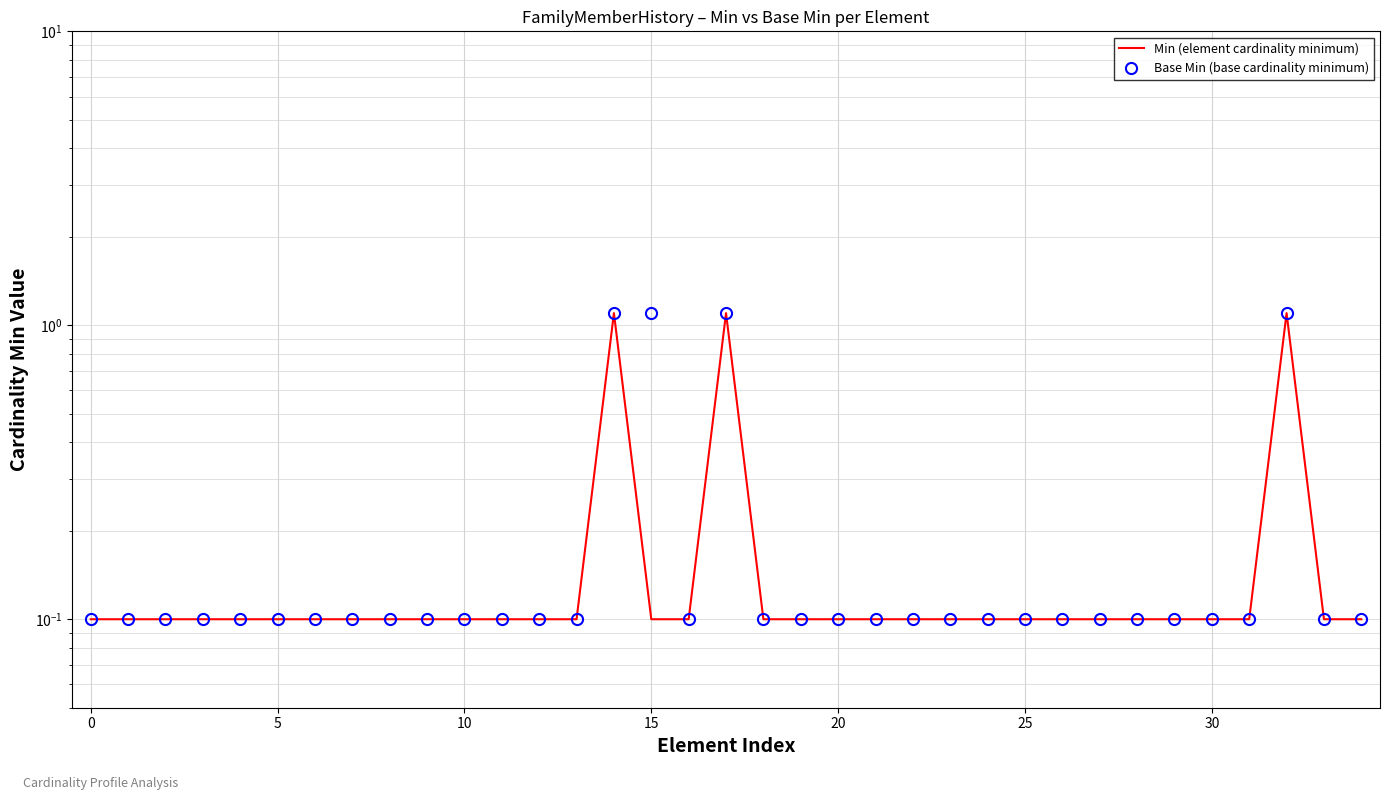

The Min (element cardinality minimum) series shows 0.0 at 15. True or false?

False